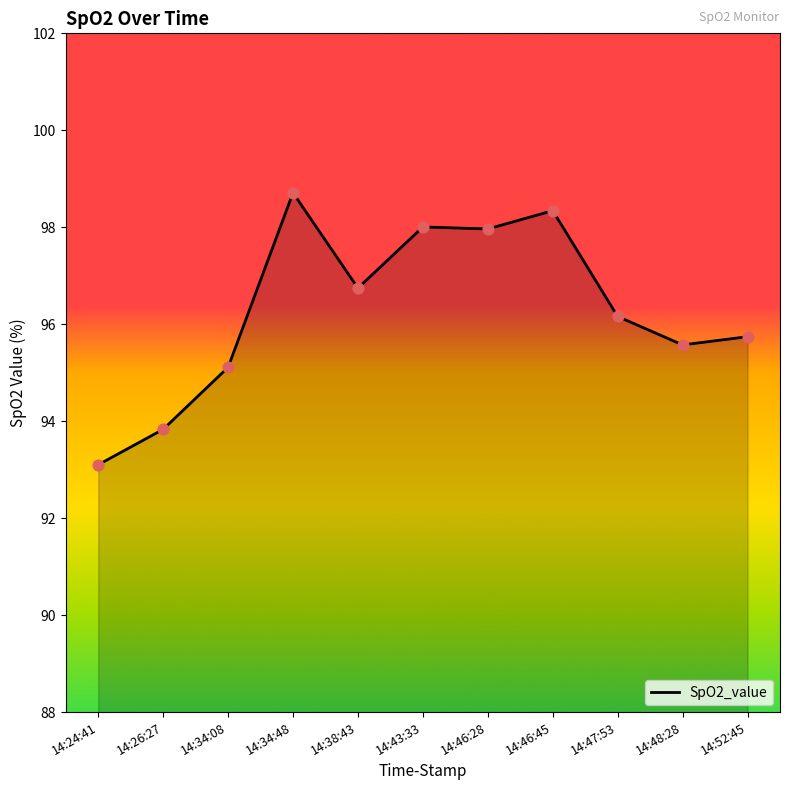

What is the change in value from 14:43:33 to 14:47:53?

-1.8